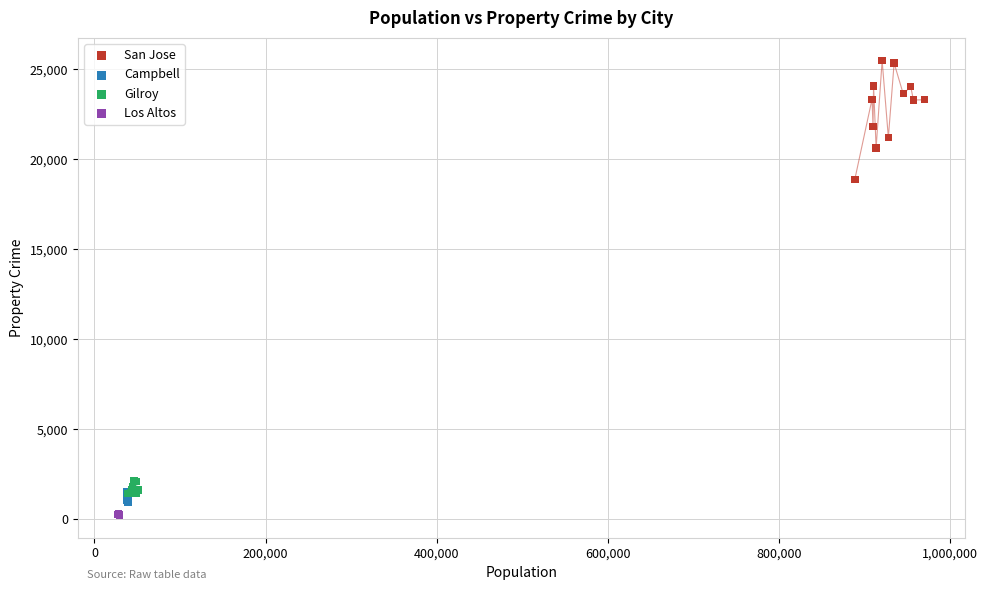

Which series has the widest spread of Y values?

San Jose